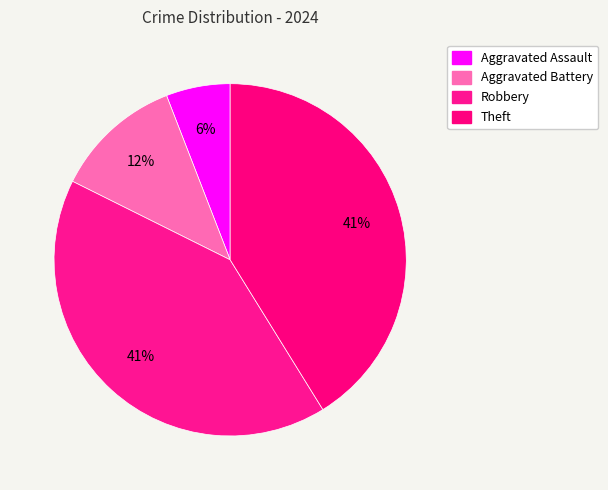

To the nearest percent, what portion does Theft represent?

41%